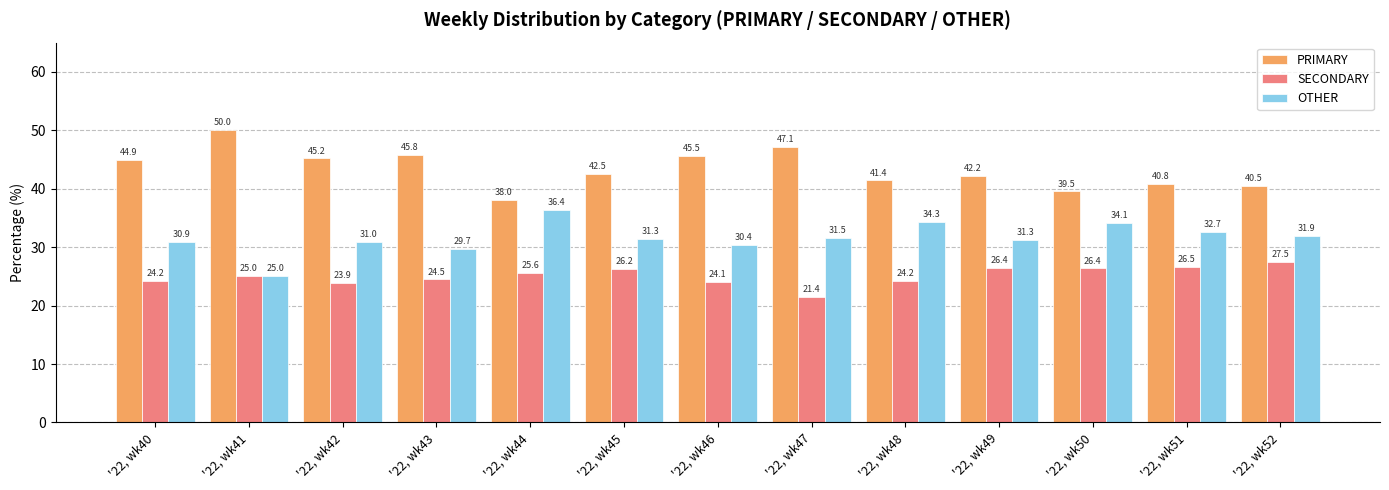

Read the PRIMARY value at '22, wk40.

44.9